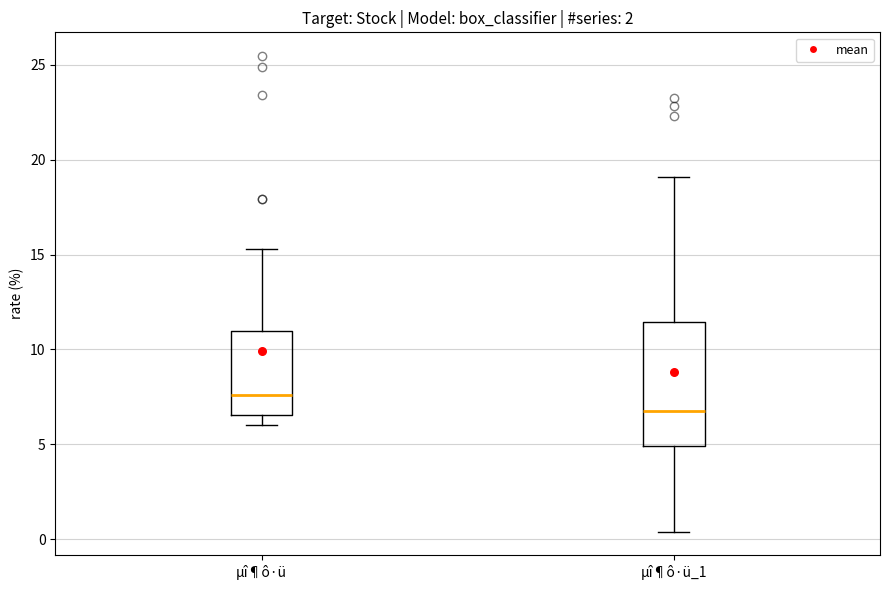

Where does the median line of the box for µî¶ô·ü sit on the y-axis? The values are not printed on the chart, so give them approximately, as read against the axis.

7.5